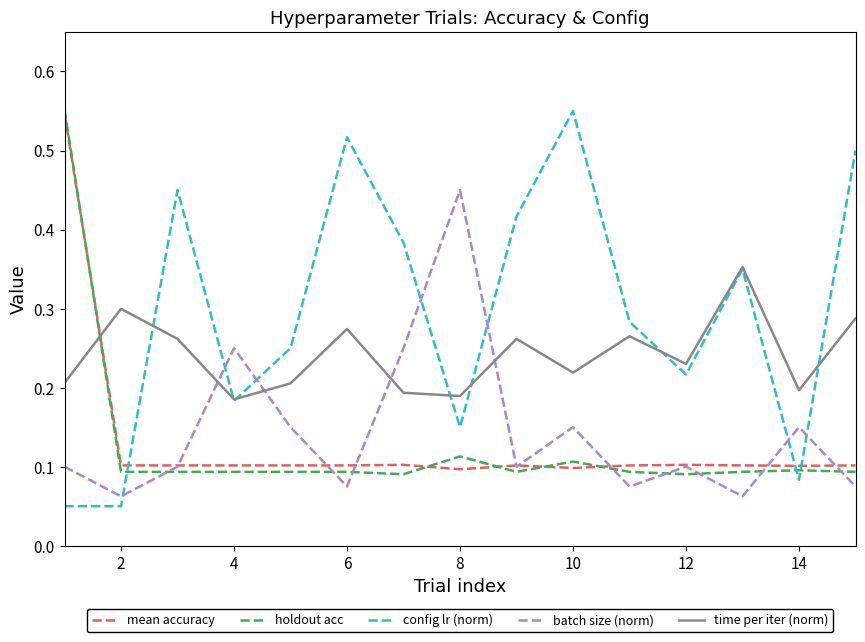

What are all the series names shown in the legend?

mean accuracy, holdout acc, config lr (norm), batch size (norm), time per iter (norm)